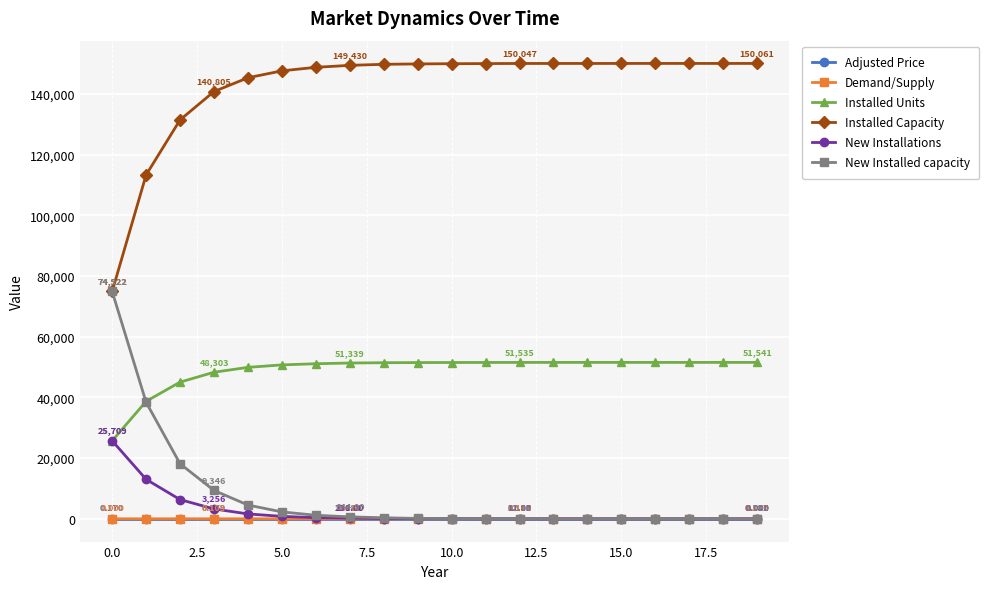

Which series has the largest total across all categories?

Installed Capacity